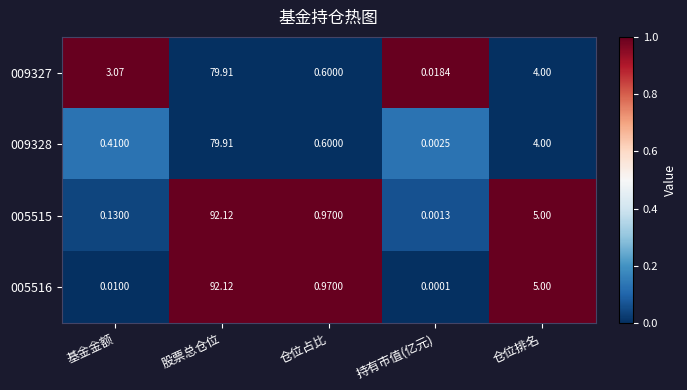

List the labels in order of 005515 value, smallest first.

持有市值(亿元), 基金金额, 仓位占比, 仓位排名, 股票总仓位